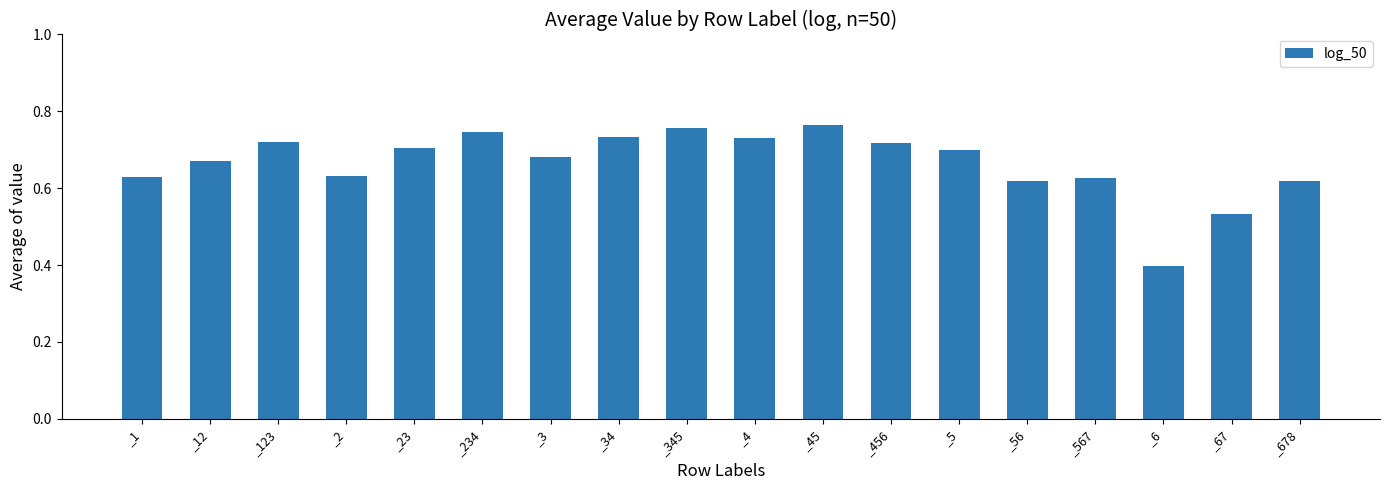

Which category has the lowest value across all series?

_6